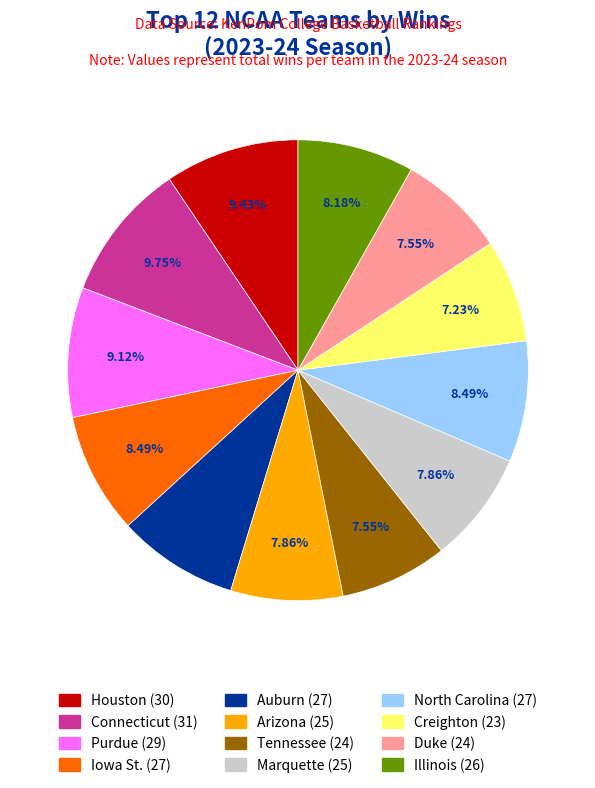

Does Creighton account for over 50% of the chart?

No